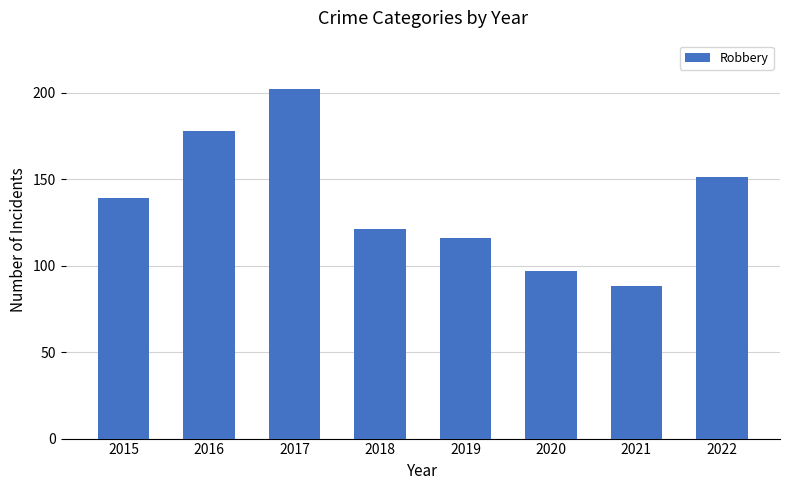

At which category does the chart reach its minimum across all series?

2021